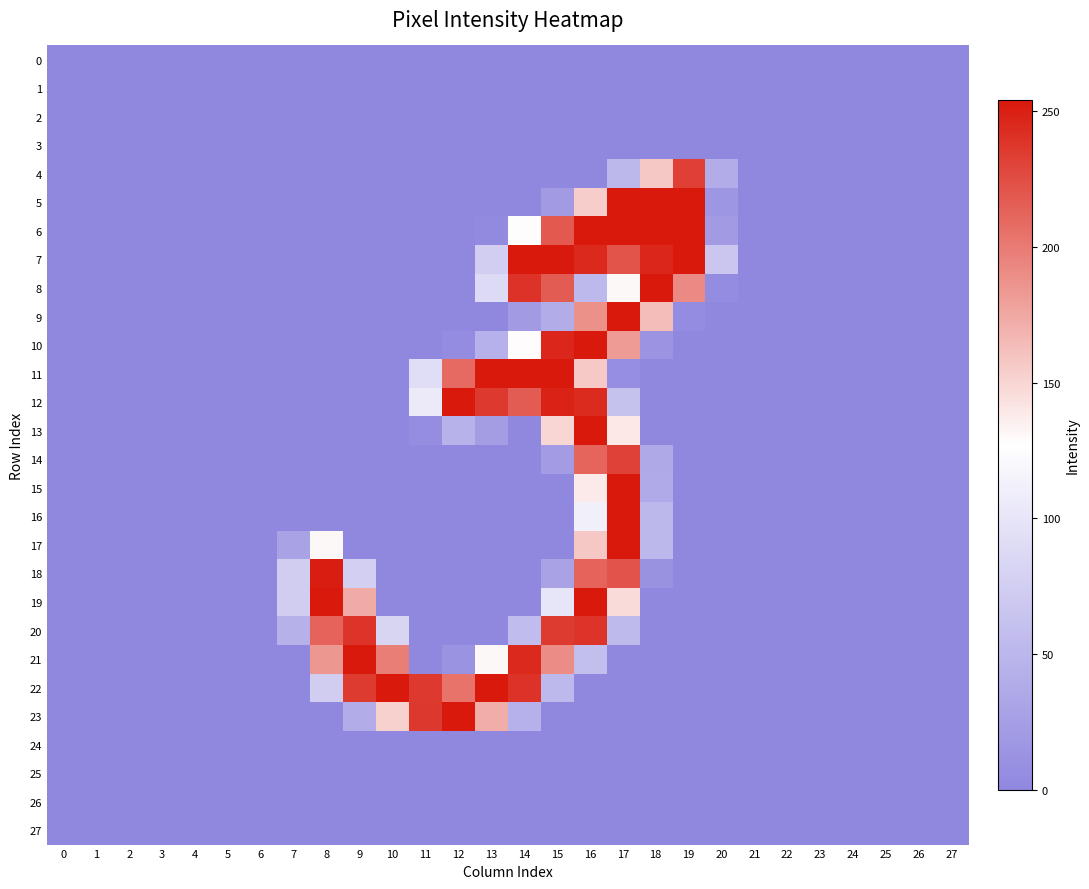

Between 25 and 1, which is larger?

25